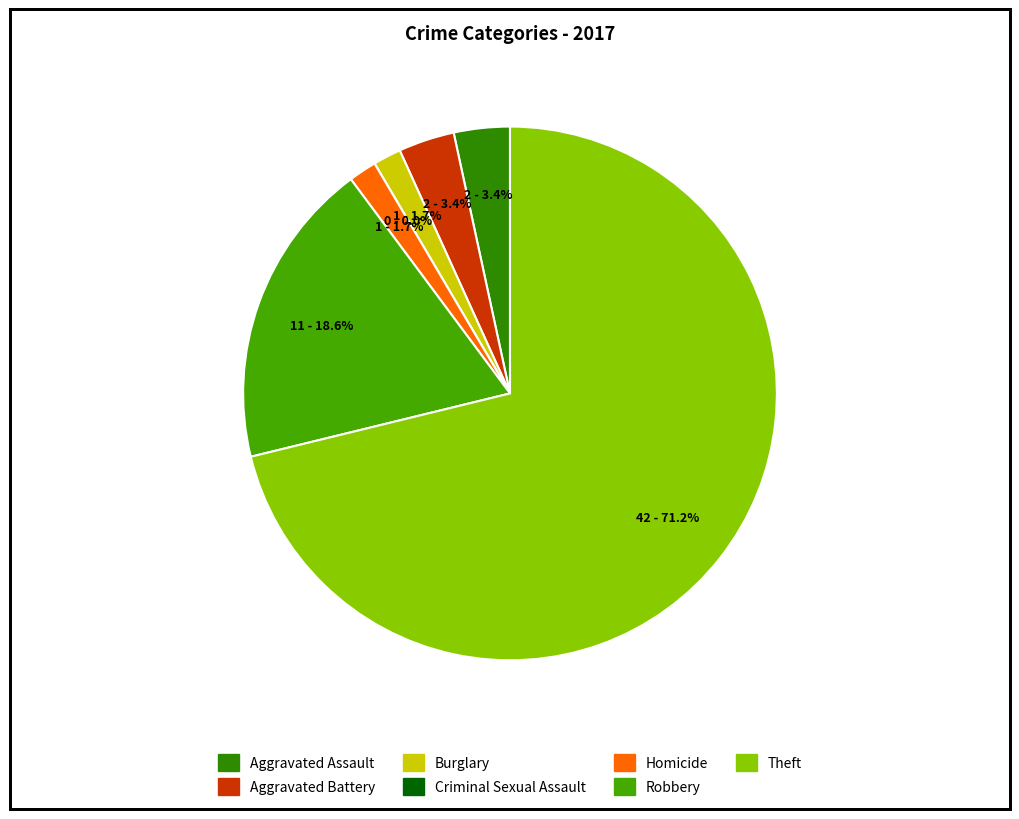

How many slices are in this pie chart?

7